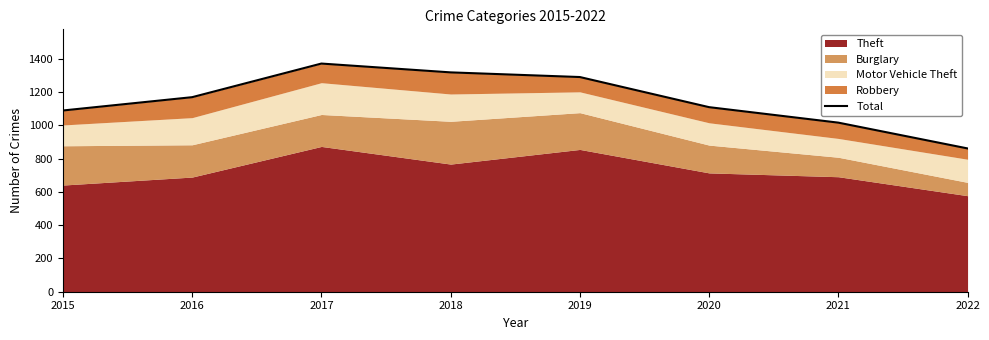

Rank the categories by value from highest to lowest.

2017, 2018, 2019, 2016, 2020, 2015, 2021, 2022